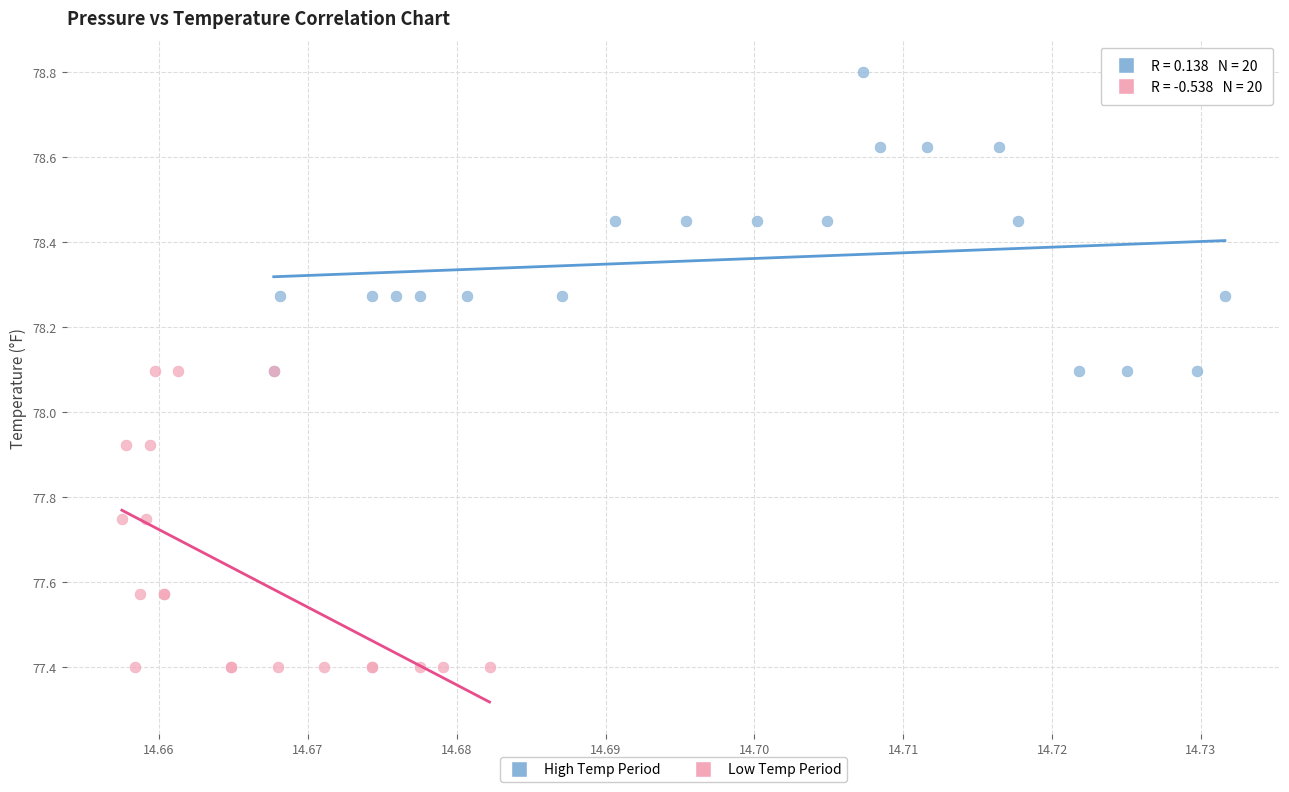

Which series contains the highest Y value?

High Temp Period